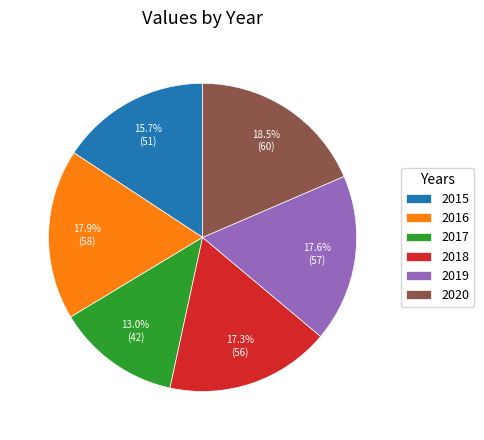

Is it true that 2016 is 8% of the pie?

False